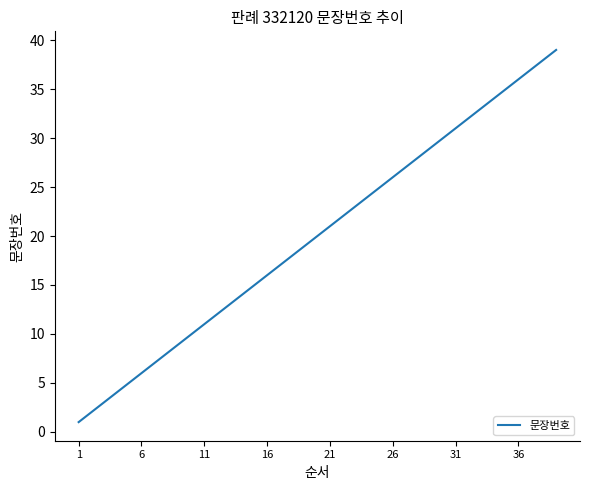

True or false: there are more than 0 points higher than both neighbors.

False